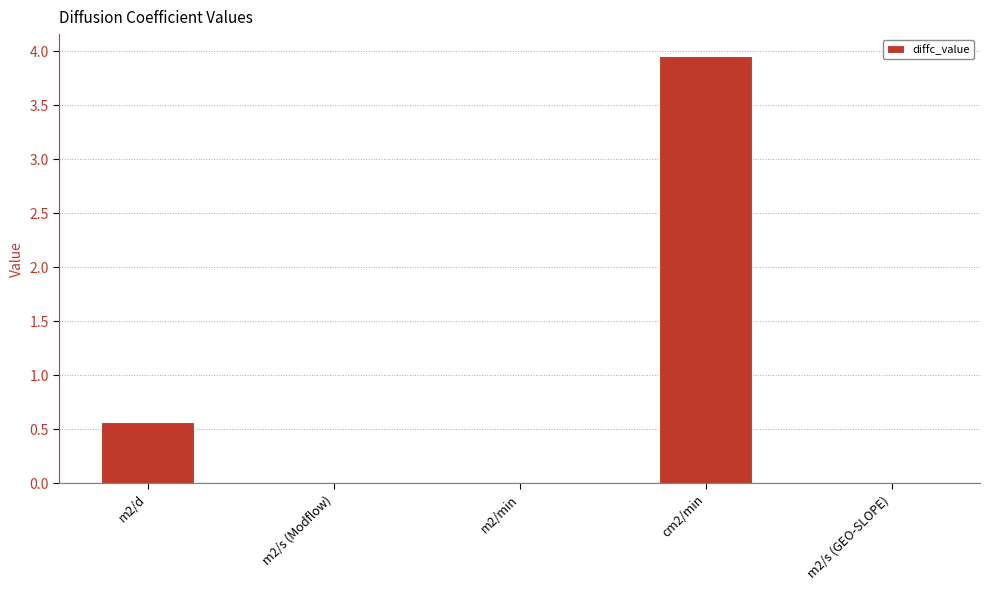

Are the bars grouped side by side (vs. stacked)?

No